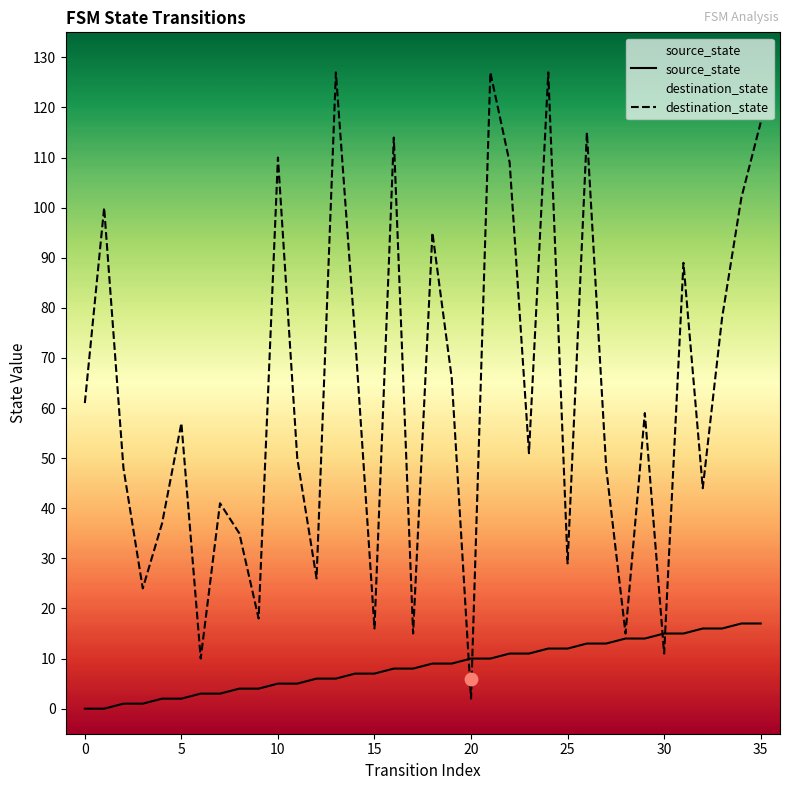

At which category is the sum across all series the highest?

24